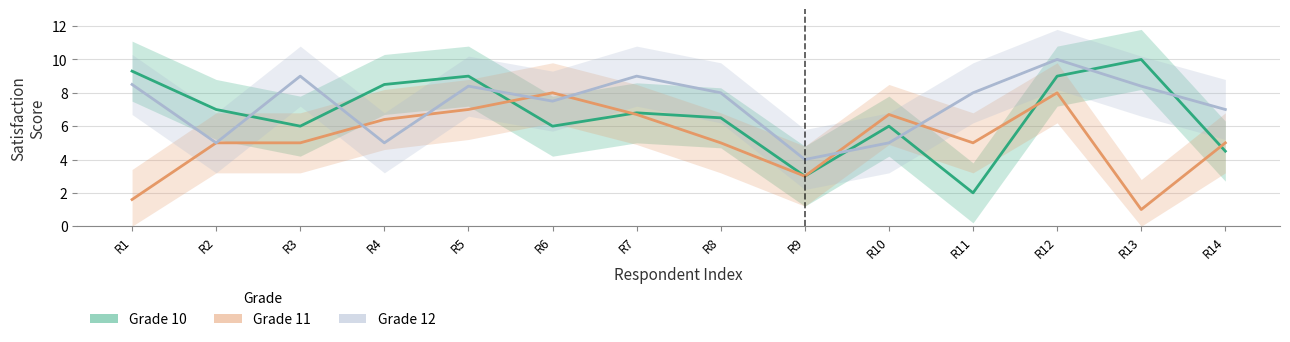

The Grade 11 series shows 6.7 at R10. True or false?

True